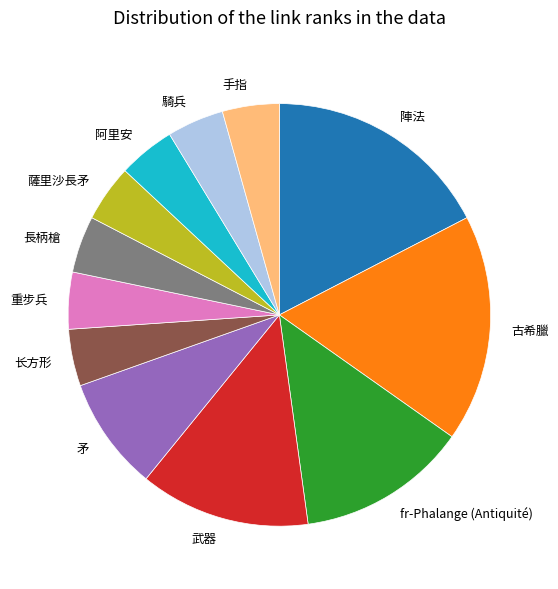

Does 手指 represent more than half of the total?

No